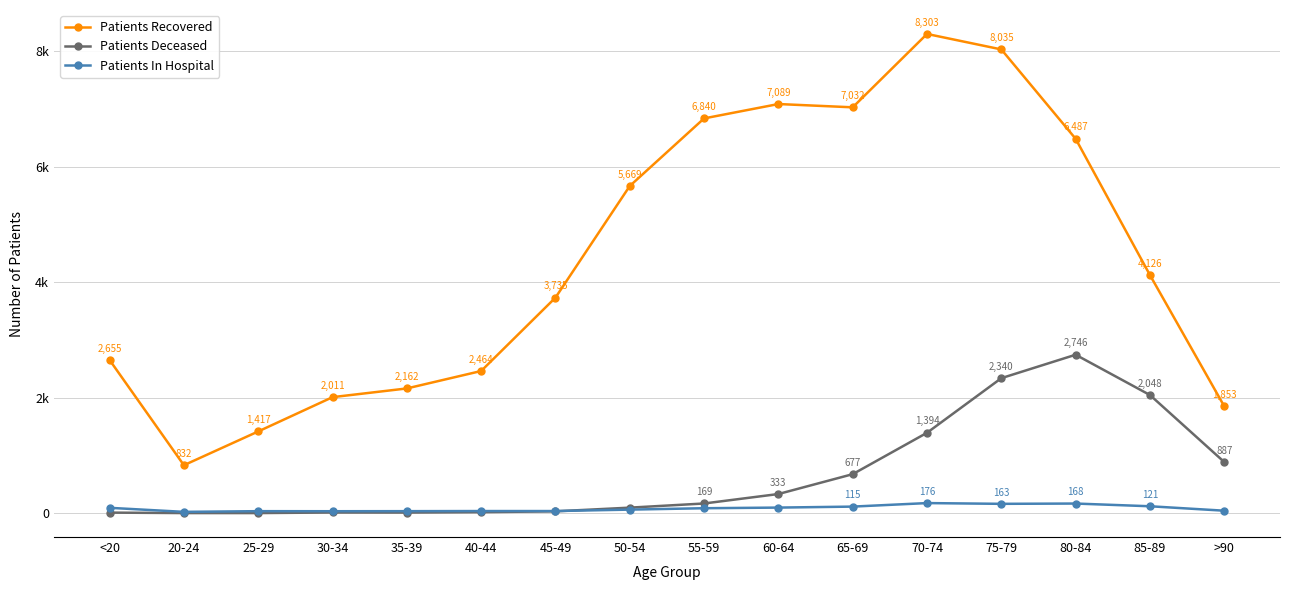

Where is the first local maximum for Patients Deceased?

30-34